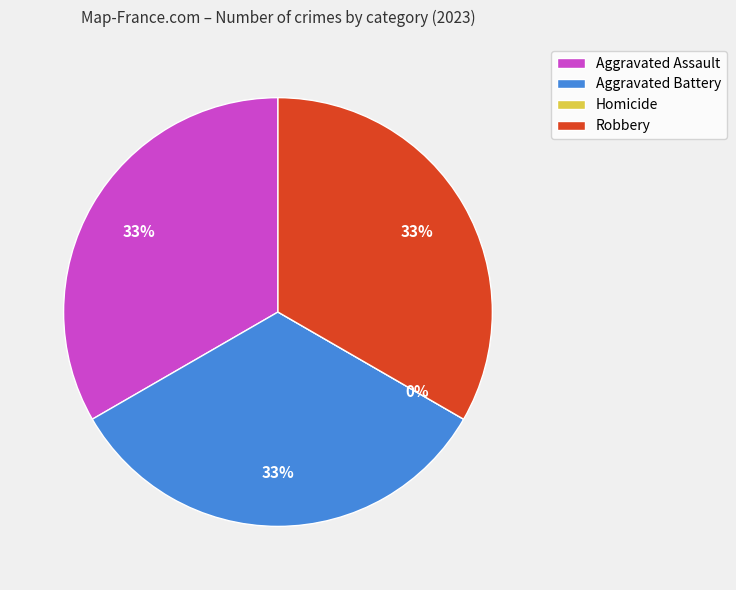

What is the smallest slice in the pie chart?

Homicide